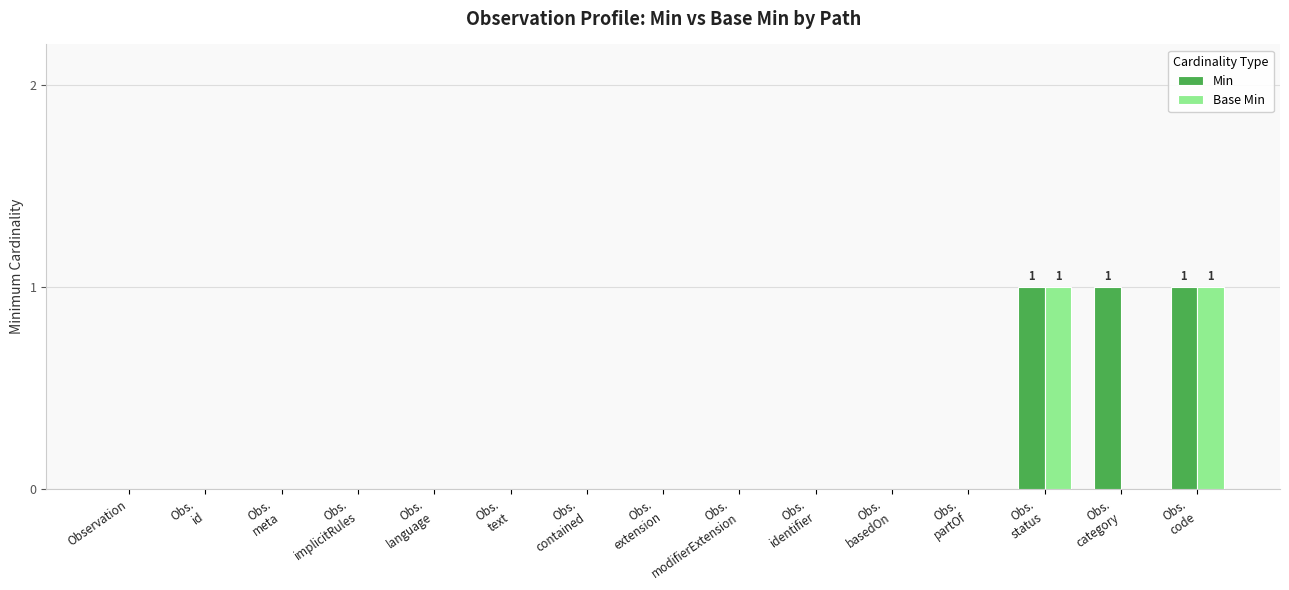

Is it true that Base Min equals 1 at Observation?

False